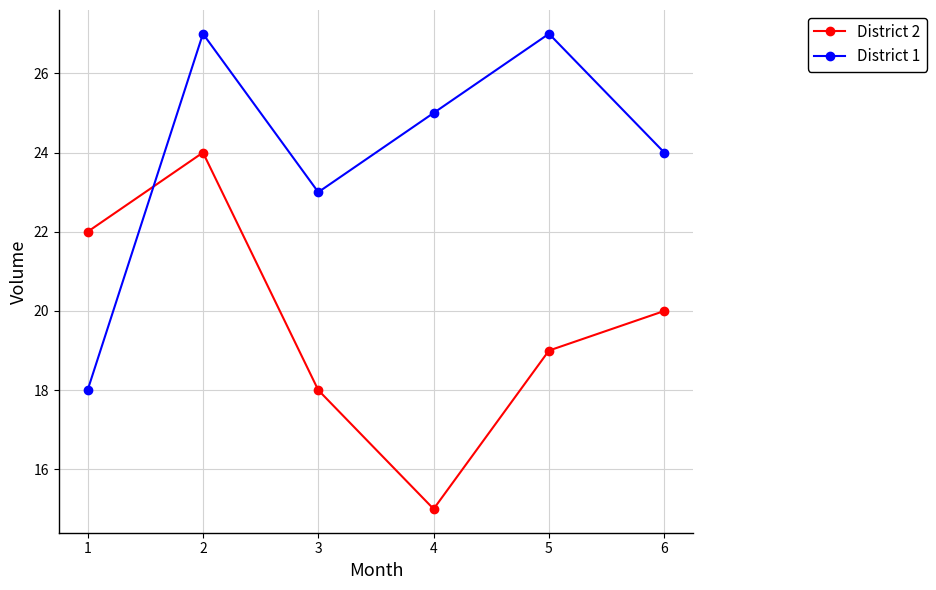

What is the total value across all series at 1?

40